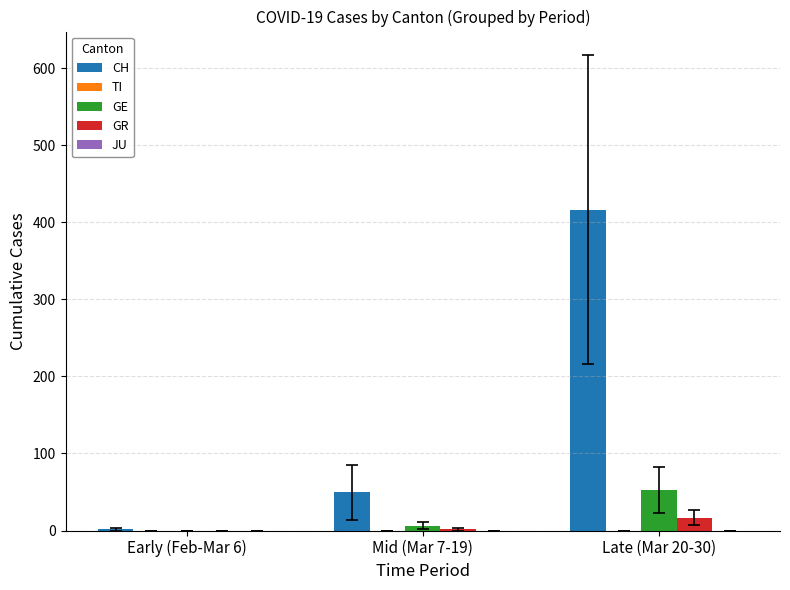

What is the total value across all series at Late (Mar 20-30)?

485.8